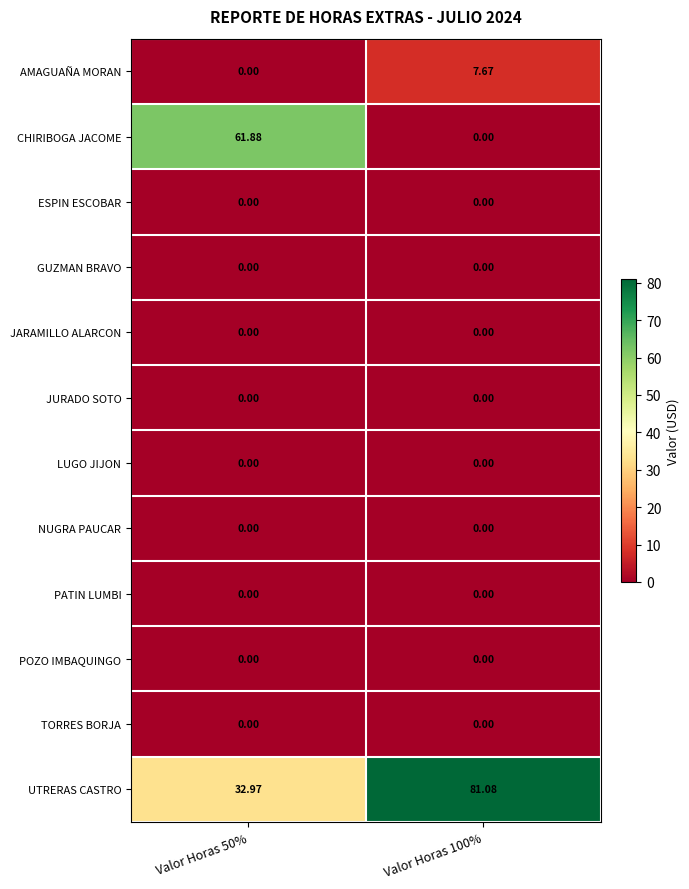

Which series has the widest spread of values?

CHIRIBOGA JACOME